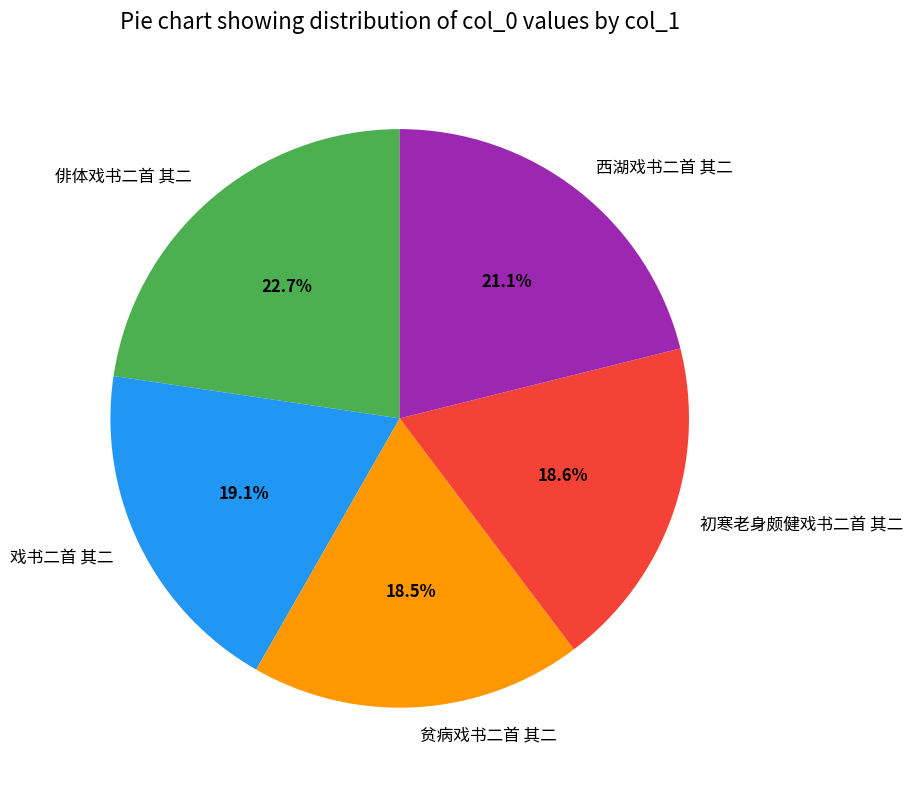

Does 贫病戏书二首 其二 represent more than half of the total?

No